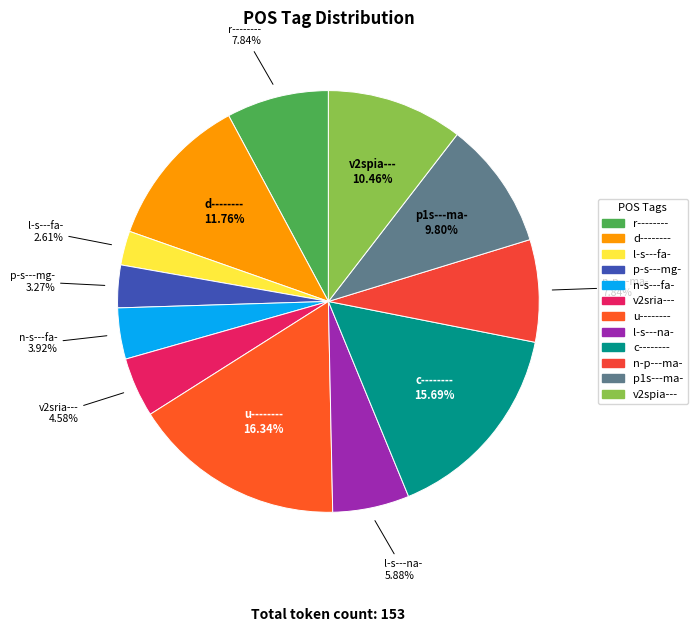

Count the number of slices in the pie.

12